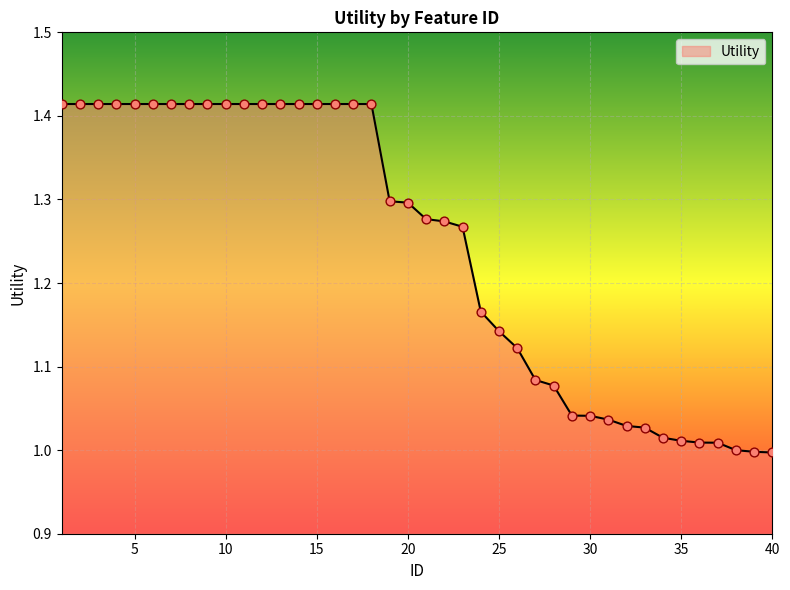

What is the difference between the maximum and minimum values?

0.4